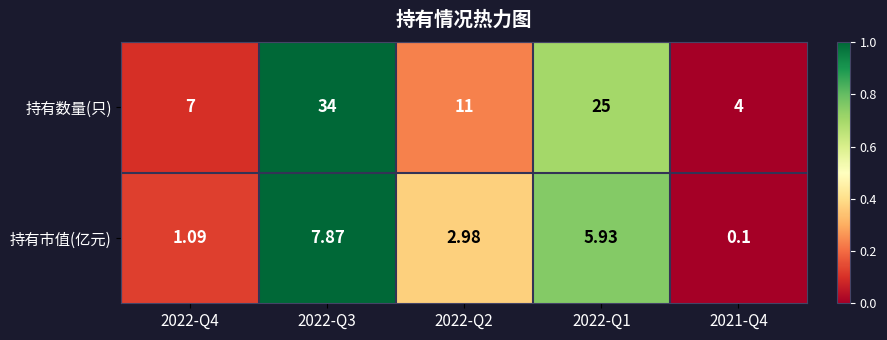

Between 2022-Q3 and 2022-Q1, which series saw the biggest shift?

持有数量(只)